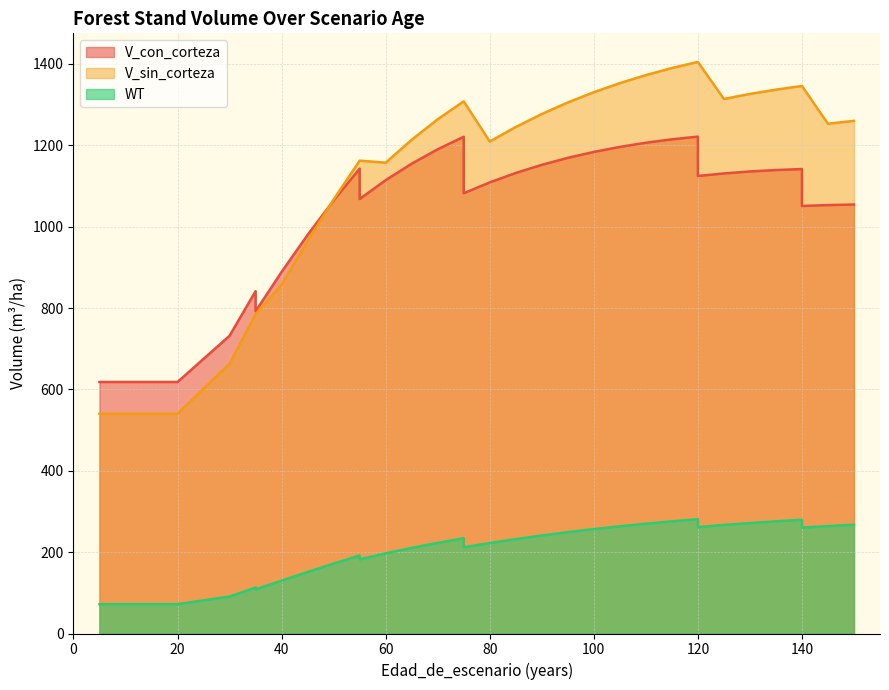

How many data points in WT are above 222?

19